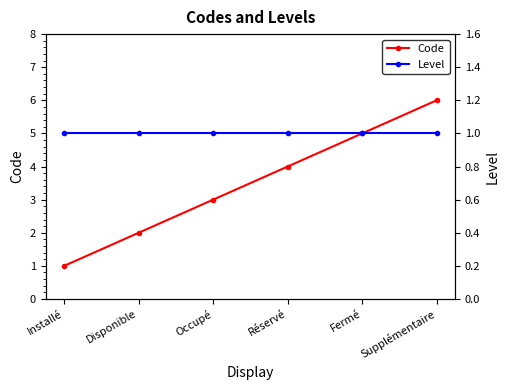

What is the approximate value of Code at Occupé?

3